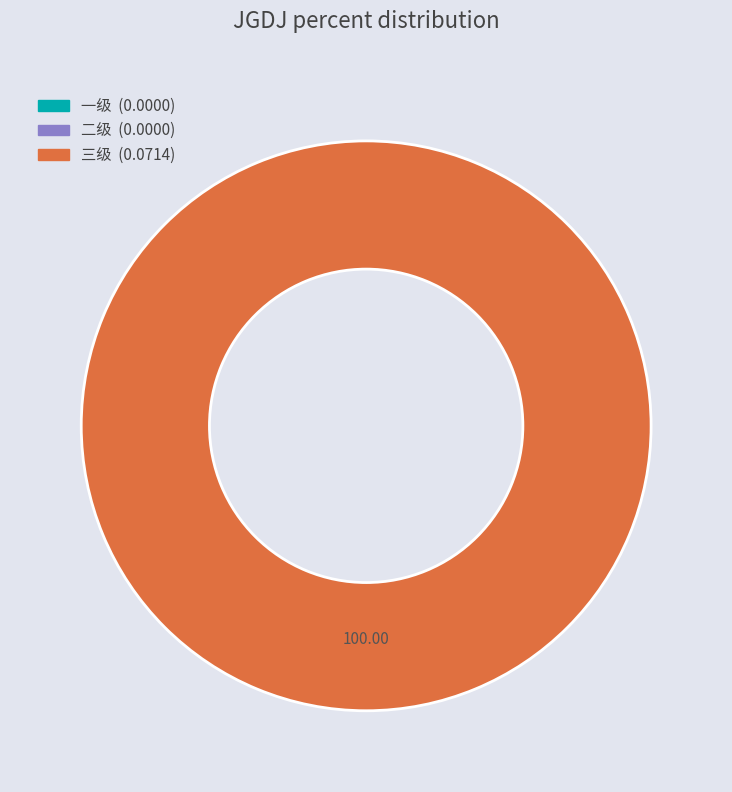

Is the sum of 一级 and 三级 greater than half?

Yes